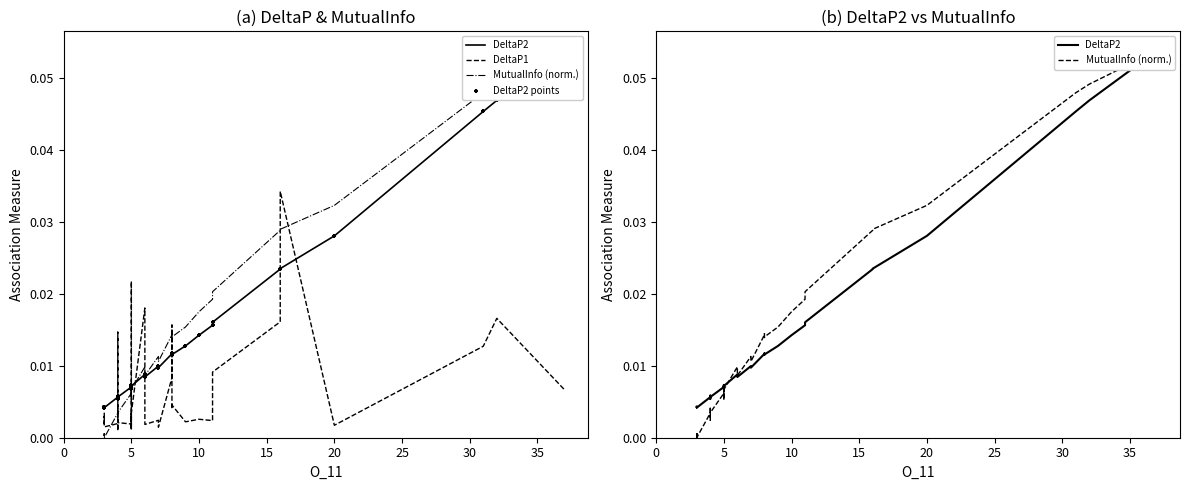

At how many categories does at least one series exceed 0?

40